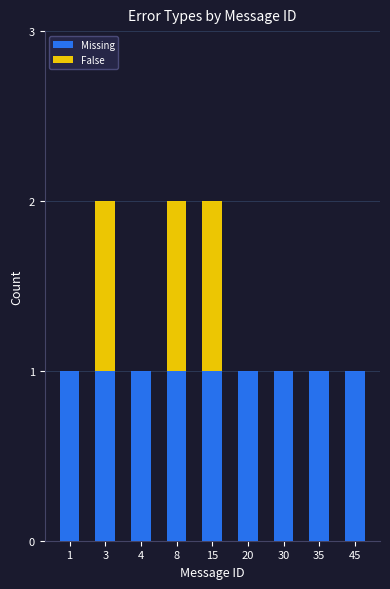

What is the sum of the Missing values at 45 and 20?

2